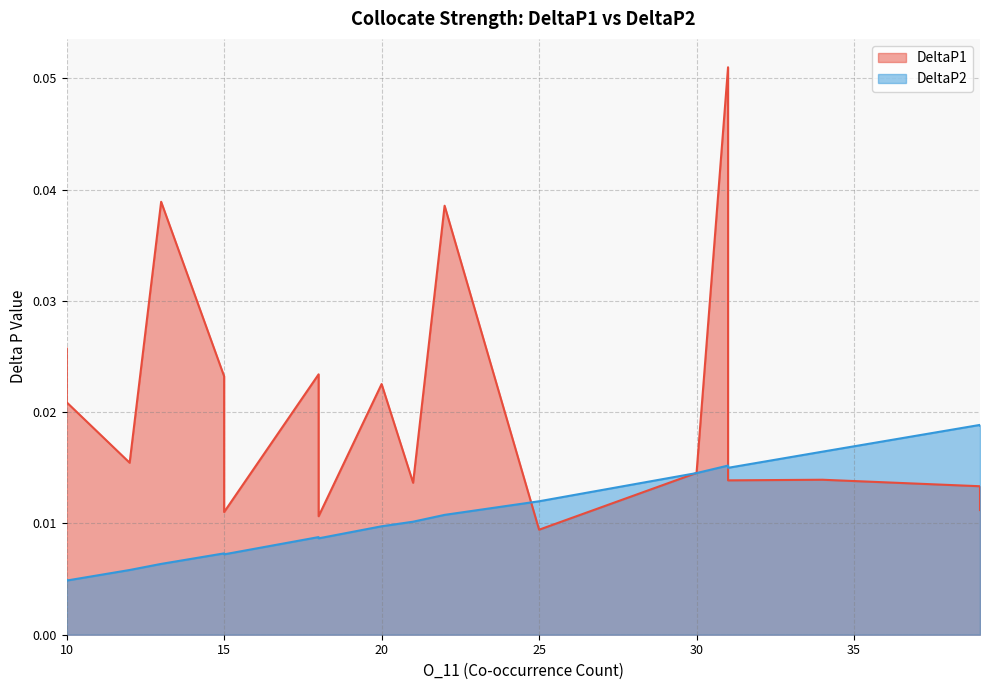

Rank the series by their average value, from highest to lowest.

DeltaP1, DeltaP2